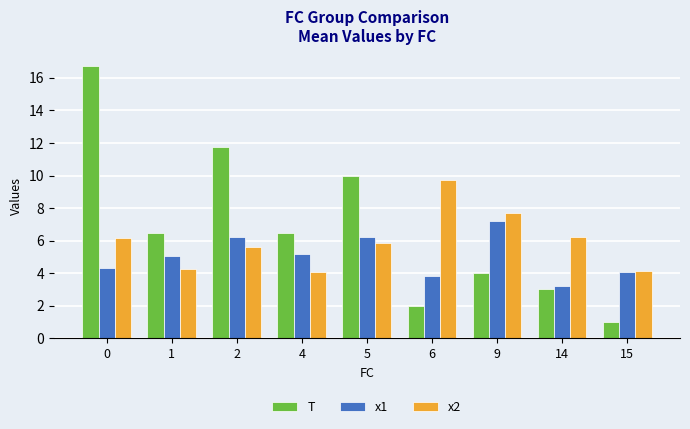

Which series has the largest range (max minus min)?

T